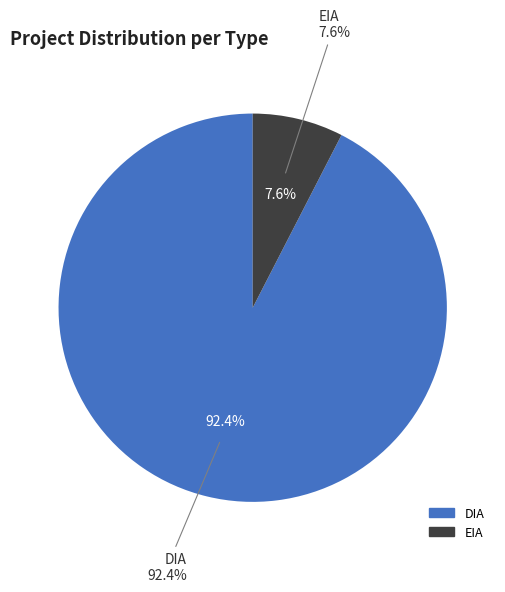

Approximately how many times larger is the value at EIA compared to DIA?

0.1